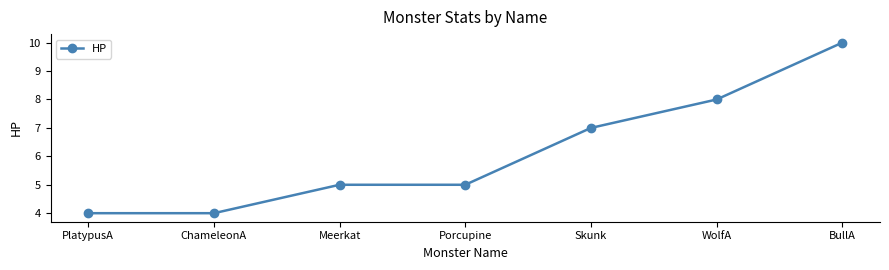

The value at Skunk is 3. True or false?

False